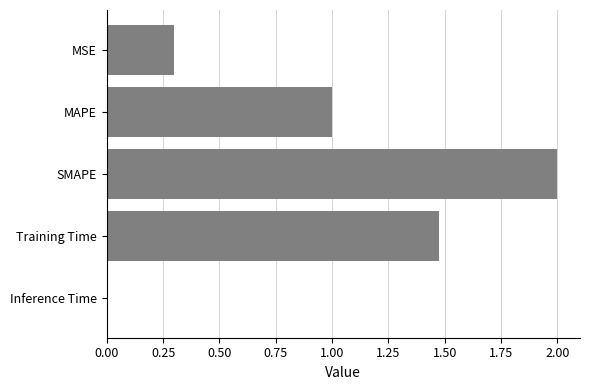

The value at SMAPE is 0.4. True or false?

False